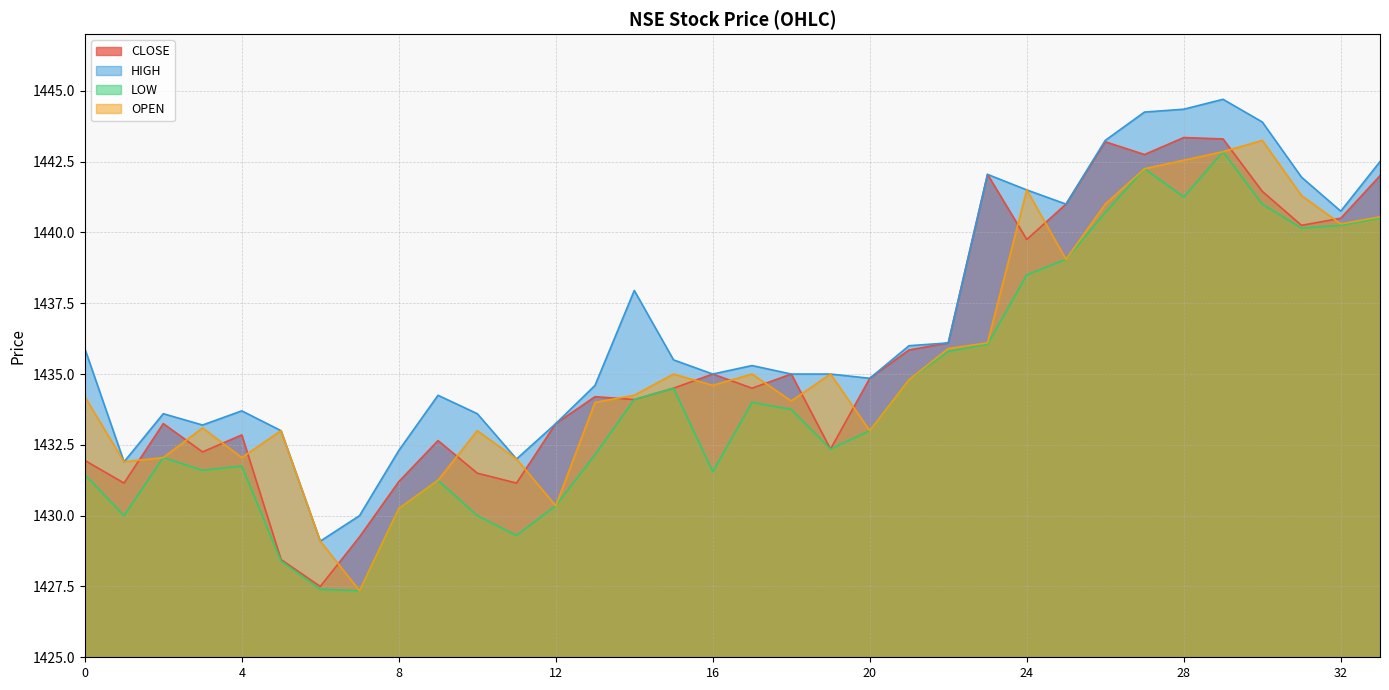

Reading right to left, extract all data points from this chart.

CLOSE: 1442.0	1440.5	1440.2	1441.5	1443.3	1443.3	1442.8	1443.2	1441.0	1439.8	1442.0	1436.1	1435.8	1434.8	1432.3	1435.0	1434.5	1435.0	1434.5	1434.1	1434.2	1433.2	1431.2	1431.5	1432.7	1431.2	1429.2	1427.5	1428.5	1432.8	1432.2	1433.2	1431.2	1432.0
HIGH: 1442.5	1440.8	1442.0	1443.9	1444.7	1444.3	1444.2	1443.2	1441.0	1441.5	1442.0	1436.1	1436.0	1434.8	1435.0	1435.0	1435.3	1435.0	1435.5	1438.0	1434.6	1433.2	1432.0	1433.6	1434.2	1432.3	1430.0	1429.1	1433.0	1433.7	1433.2	1433.6	1431.9	1435.9
LOW: 1440.5	1440.2	1440.2	1441.0	1442.8	1441.2	1442.2	1440.7	1439.0	1438.5	1436.0	1435.8	1434.8	1433.0	1432.3	1433.8	1434.0	1431.5	1434.5	1434.1	1432.2	1430.3	1429.3	1430.0	1431.2	1430.2	1427.3	1427.4	1428.4	1431.8	1431.6	1432.0	1430.0	1431.5
OPEN: 1440.5	1440.3	1441.3	1443.2	1442.8	1442.5	1442.2	1441.0	1439.0	1441.5	1436.1	1435.9	1434.8	1433.0	1435.0	1434.0	1435.0	1434.6	1435.0	1434.2	1434.0	1430.3	1432.0	1433.0	1431.2	1430.2	1427.3	1429.1	1433.0	1432.0	1433.1	1432.0	1431.9	1434.2